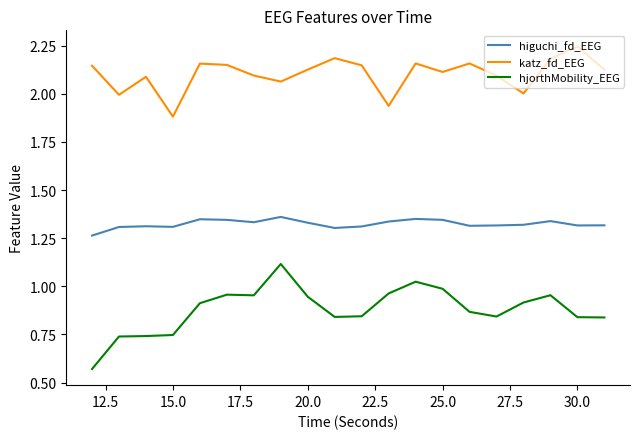

Which series has the widest spread of values?

hjorthMobility_EEG